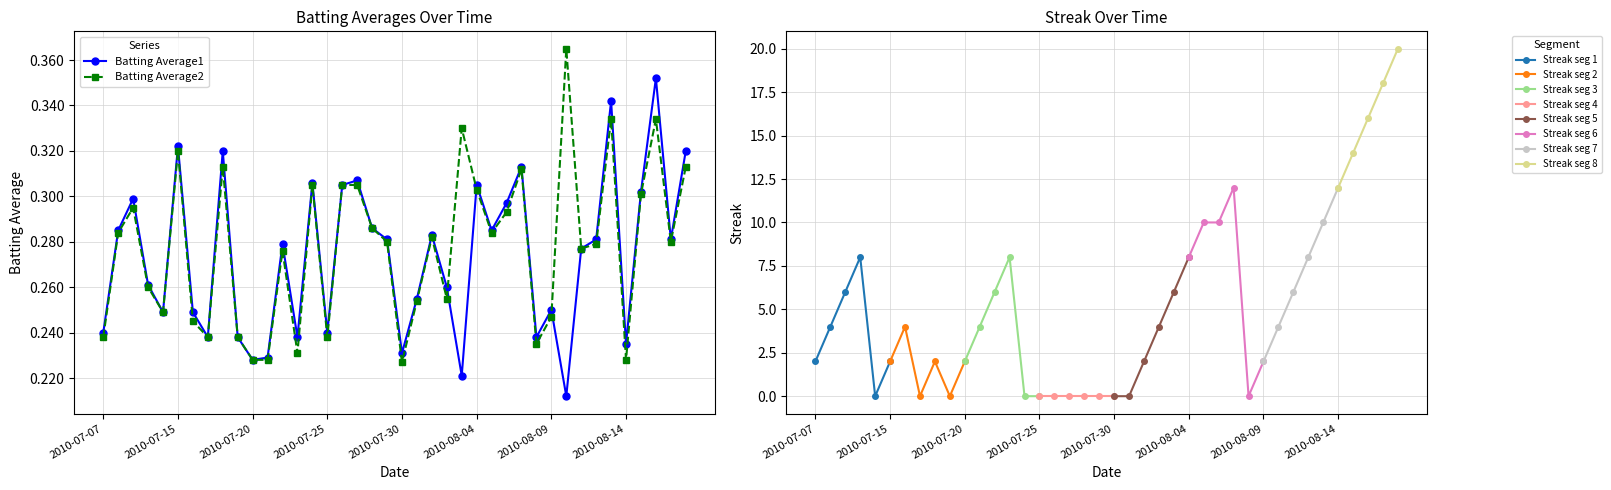

In Batting Average1, how many points are lower than both neighbors (excluding endpoints)?

12